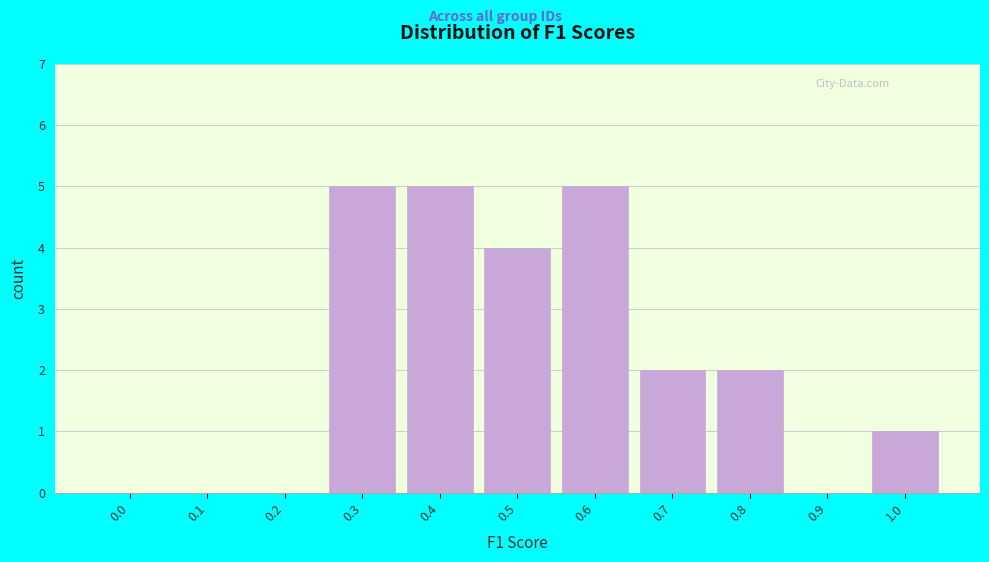

Reading left to right, what are all the values shown in this chart?

0.0=0	0.1=0	0.2=0	0.3=5	0.4=5	0.5=4	0.6=5	0.7=2	0.8=2	0.9=0	1.0=1